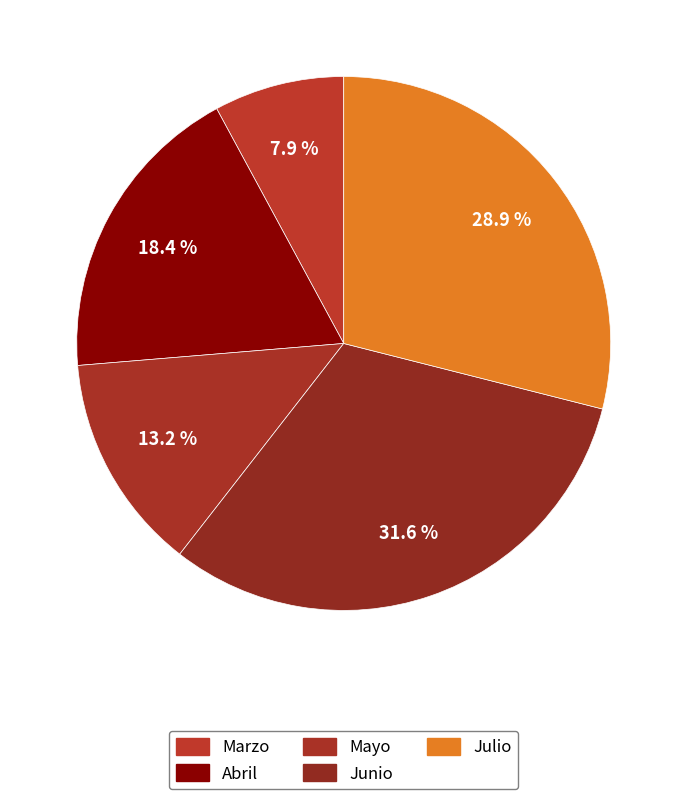

Is it true that Julio is 40% of the pie?

False